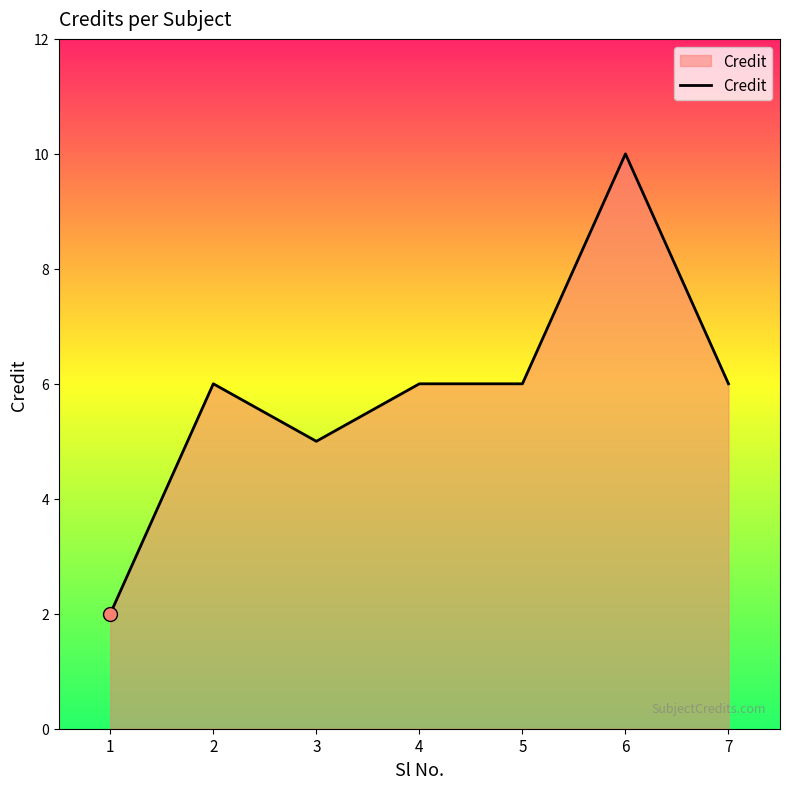

Approximately how many times larger is the value at 4 compared to 6?

0.6